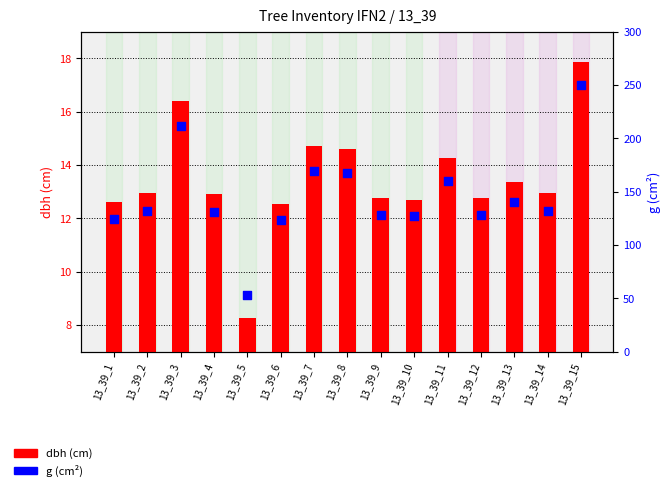

What are all the series names shown in the legend?

dbh (cm), g (cm²)